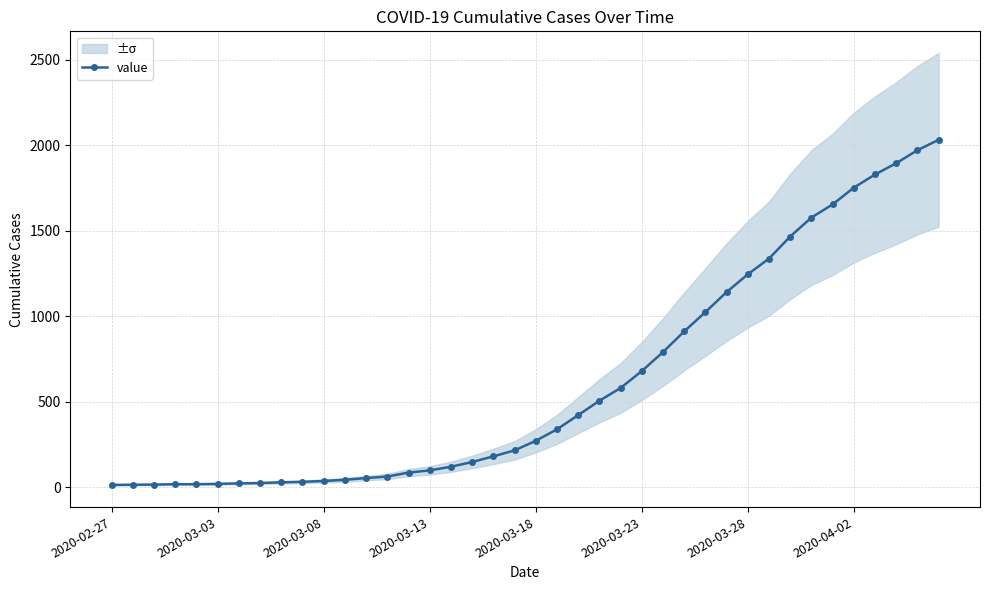

What is the sum of all values?

24656